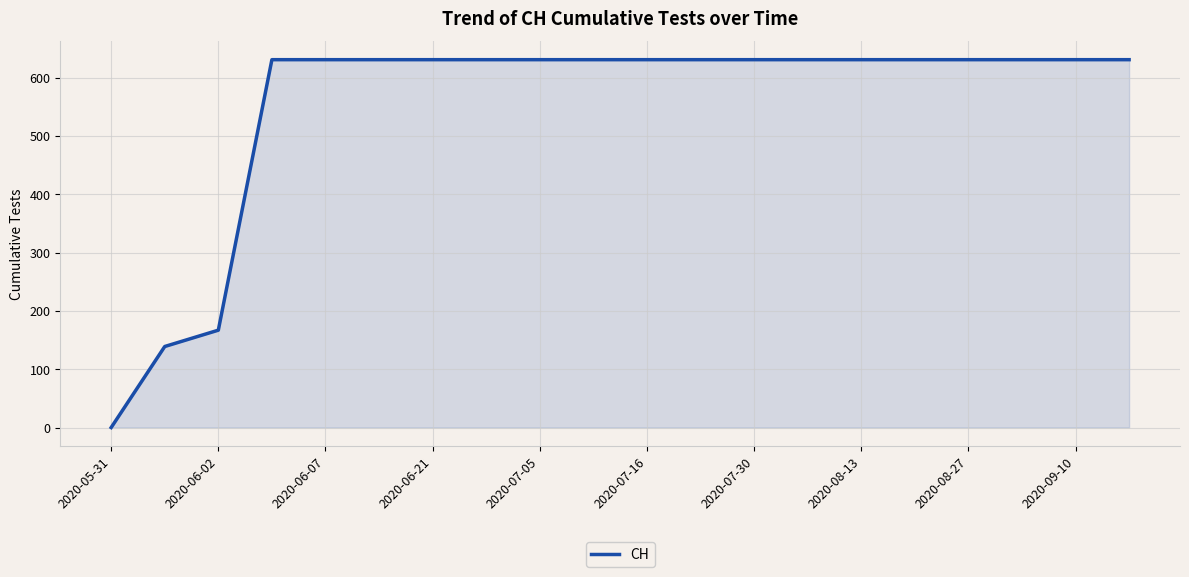

What is the maximum value shown in the chart?

631